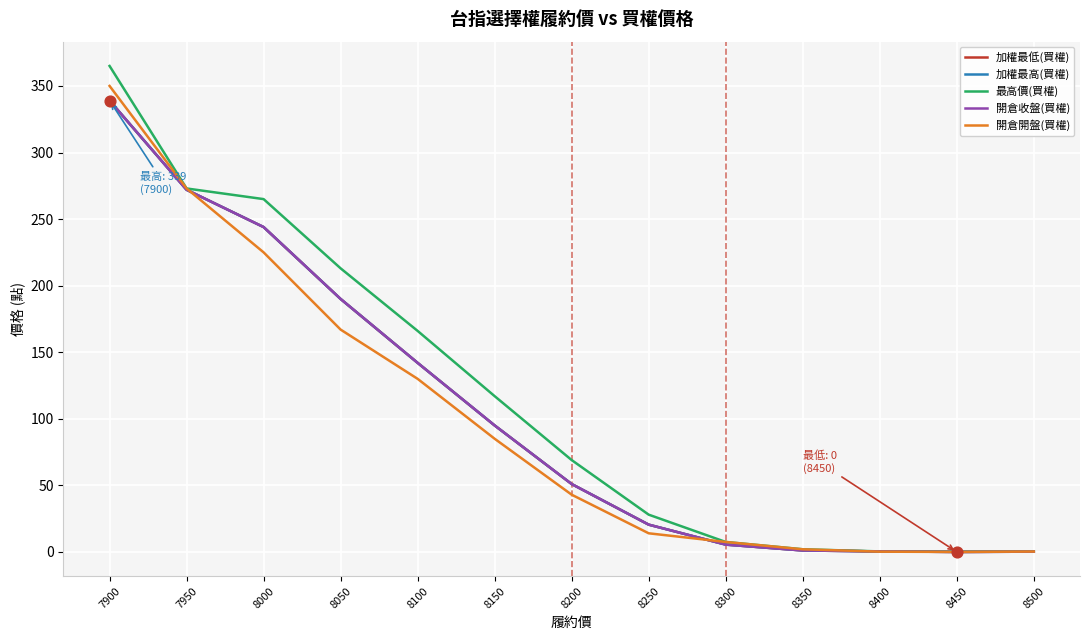

At which category is the sum across all series the highest?

7900